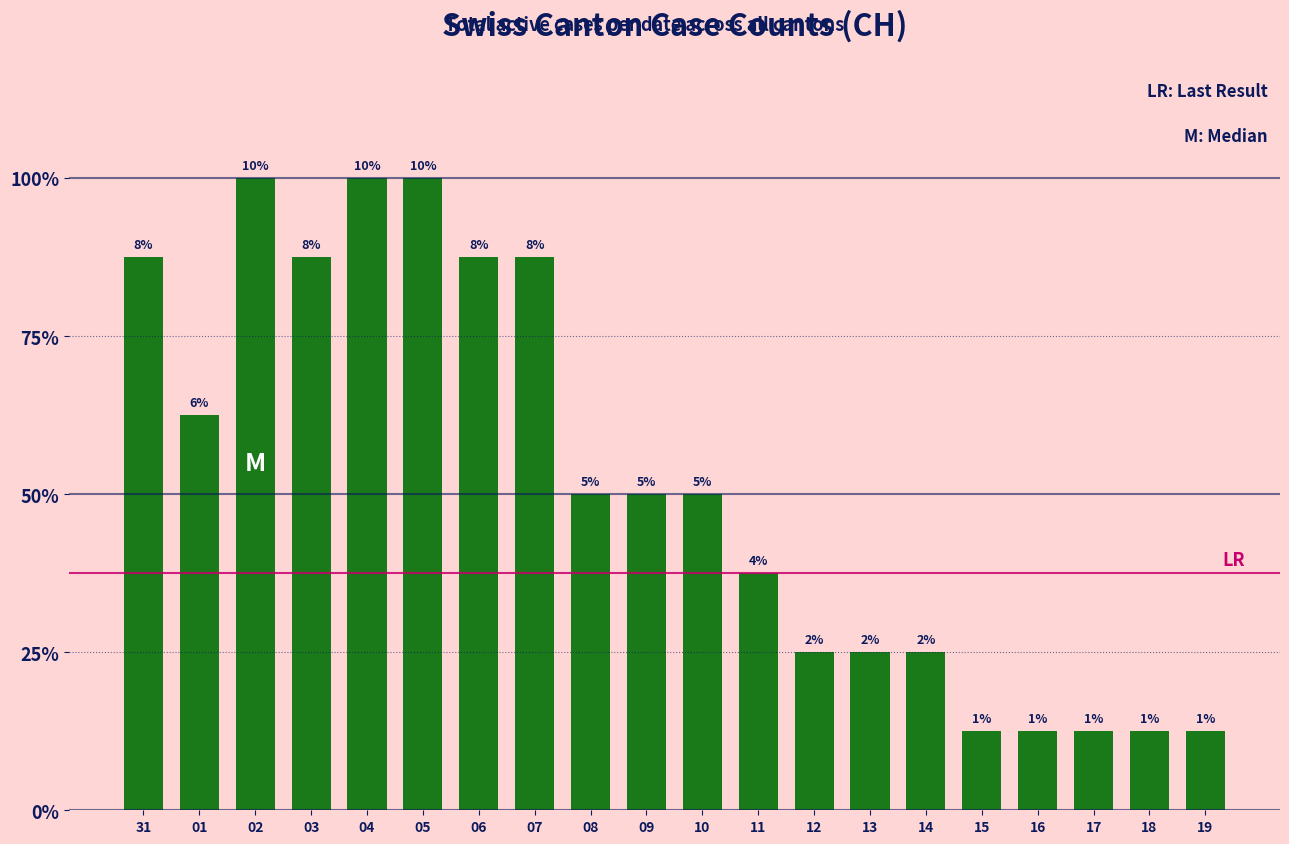

Are the bars horizontal?

No